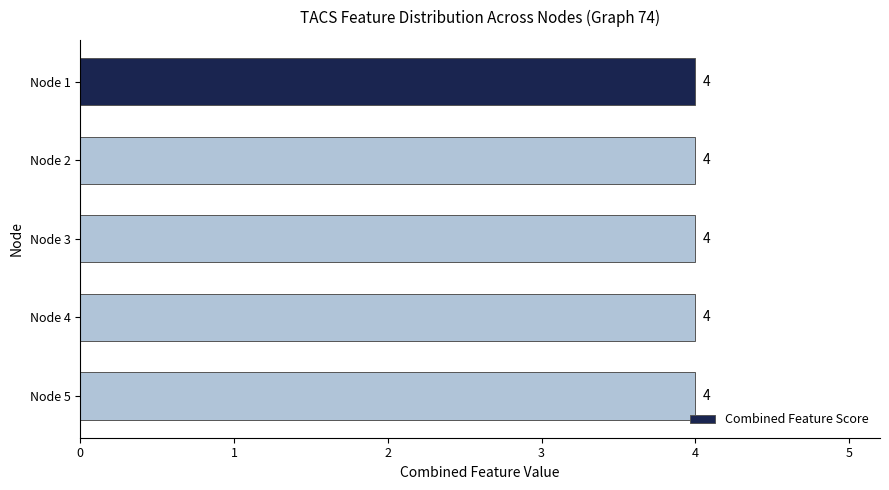

Count the number of categories in the chart.

5